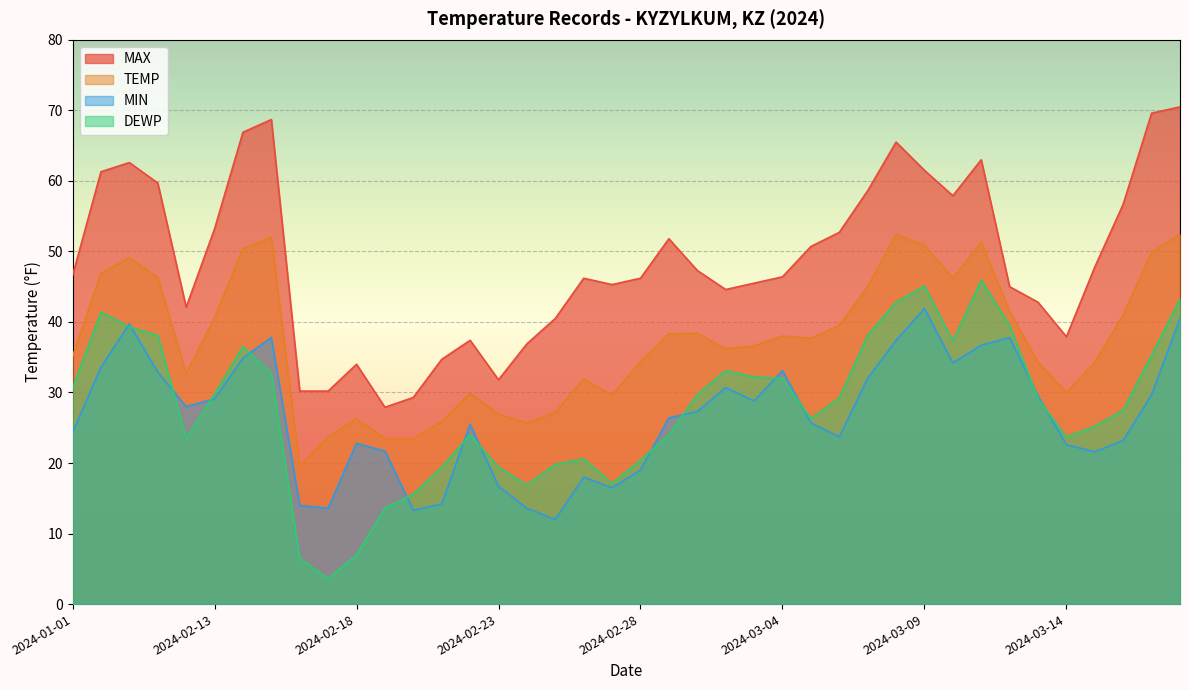

Read the MAX value at 2024-03-17.

69.6